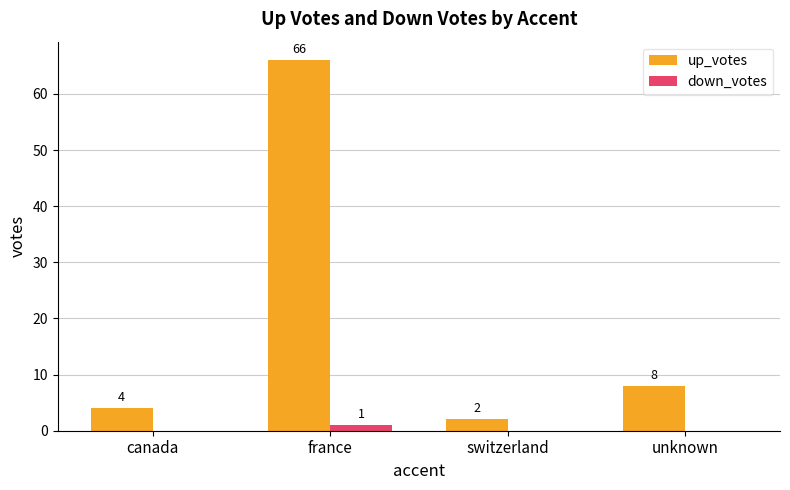

How many series are shown in this chart?

2